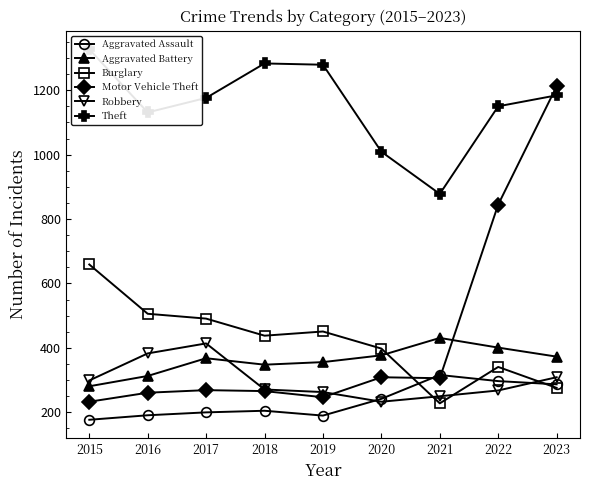

What is the difference between the second highest and second lowest values in the Motor Vehicle Theft series?

598